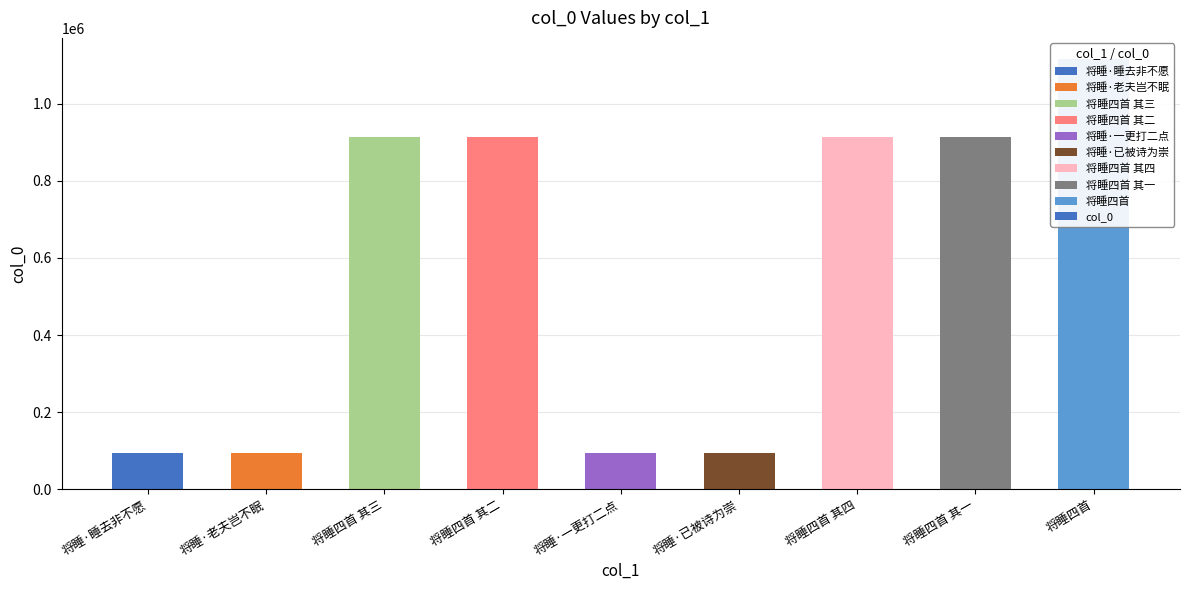

Are the bars horizontal?

No